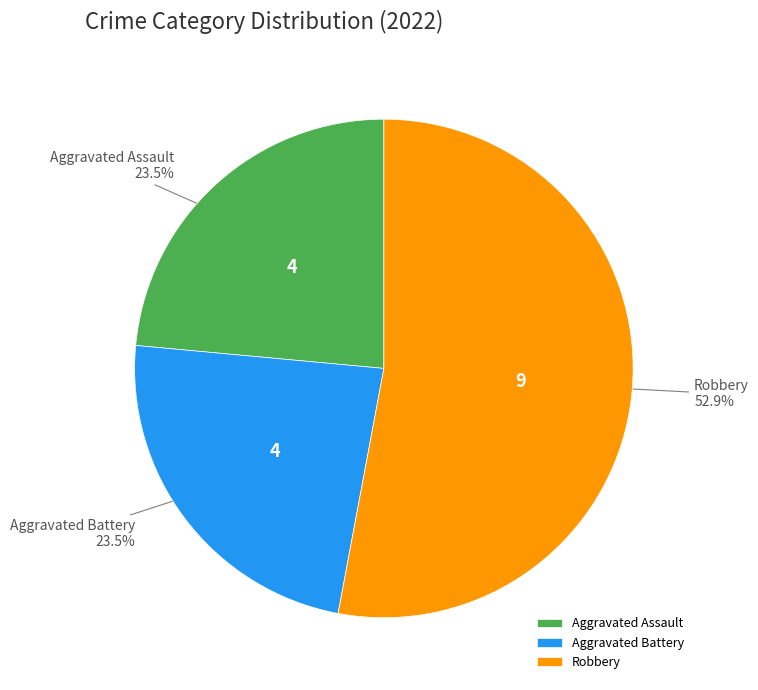

To the nearest percent, what is the average slice percentage?

33%